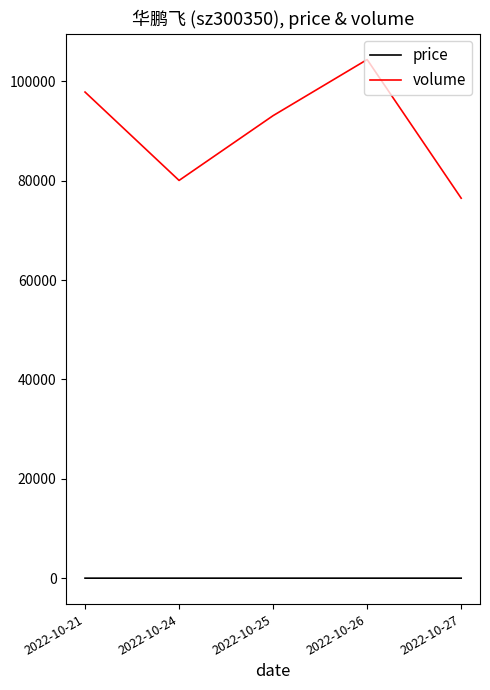

What is the average value of the price series?

4.9